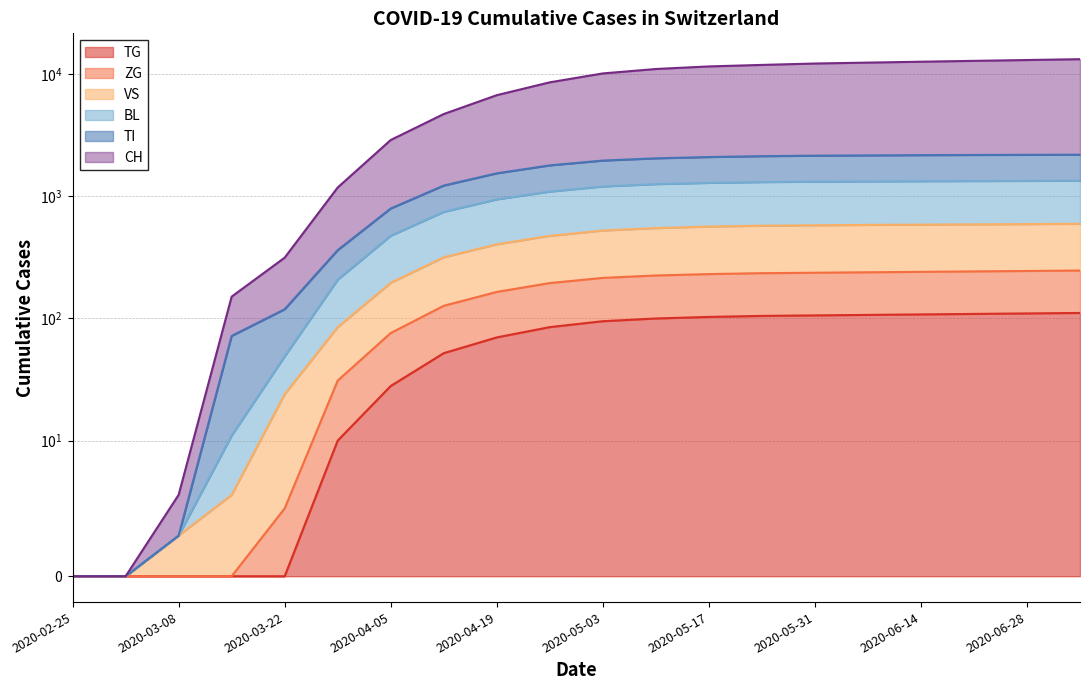

Which series changed the most between 2020-03-01 and 2020-03-15?

CH